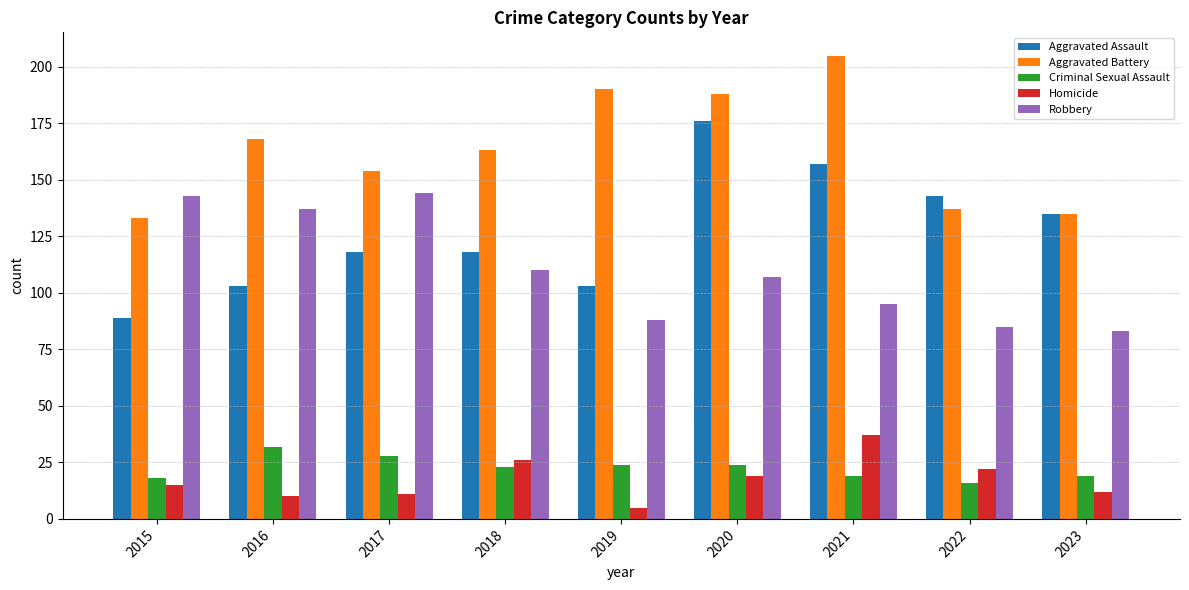

What is the difference between the second highest and minimum values in the Criminal Sexual Assault series?

12